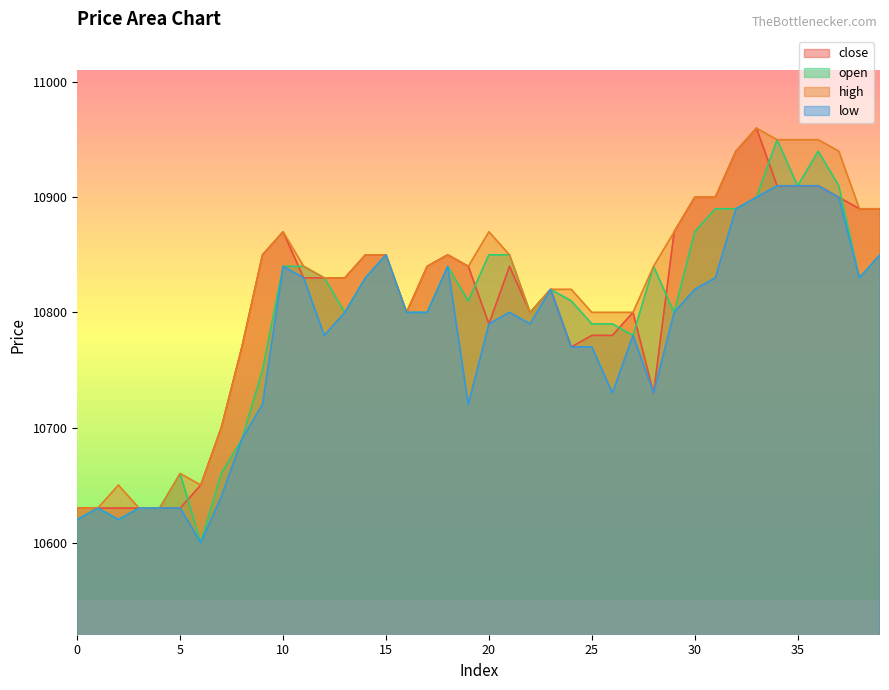

Does the chart have visible grid lines?

No